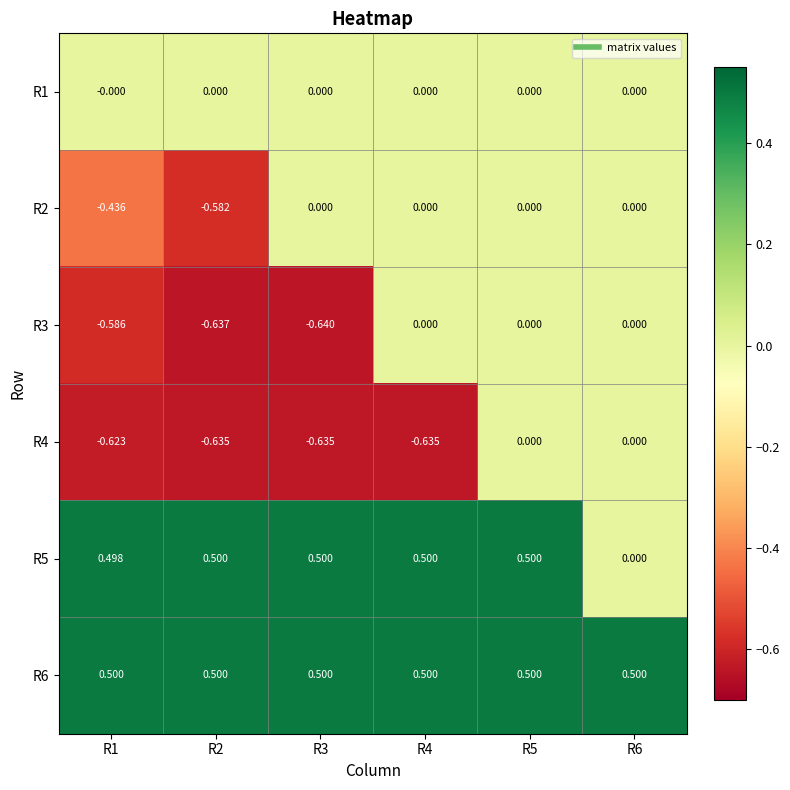

Is the value of R4 at R6 greater than the value of R3 at R1?

Yes